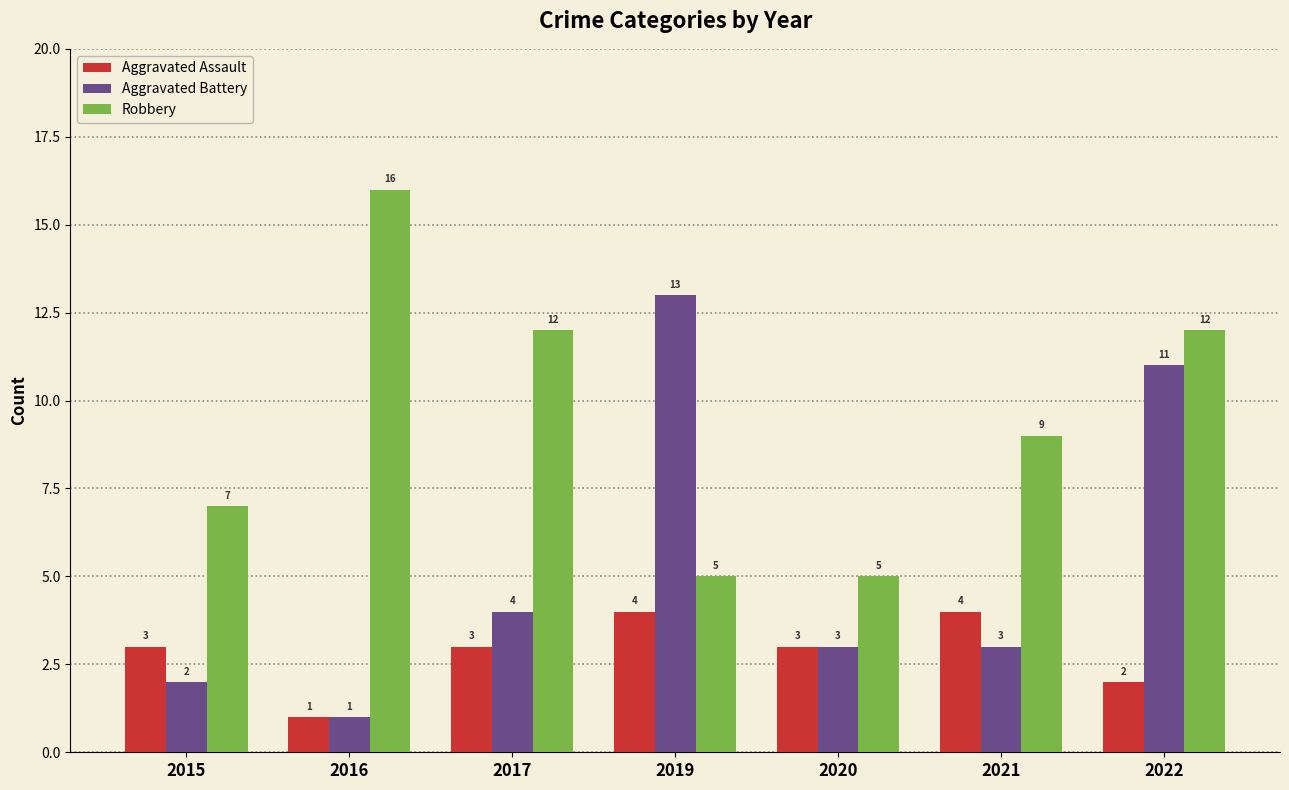

What is the difference between the second highest and second lowest values in the Robbery series?

7